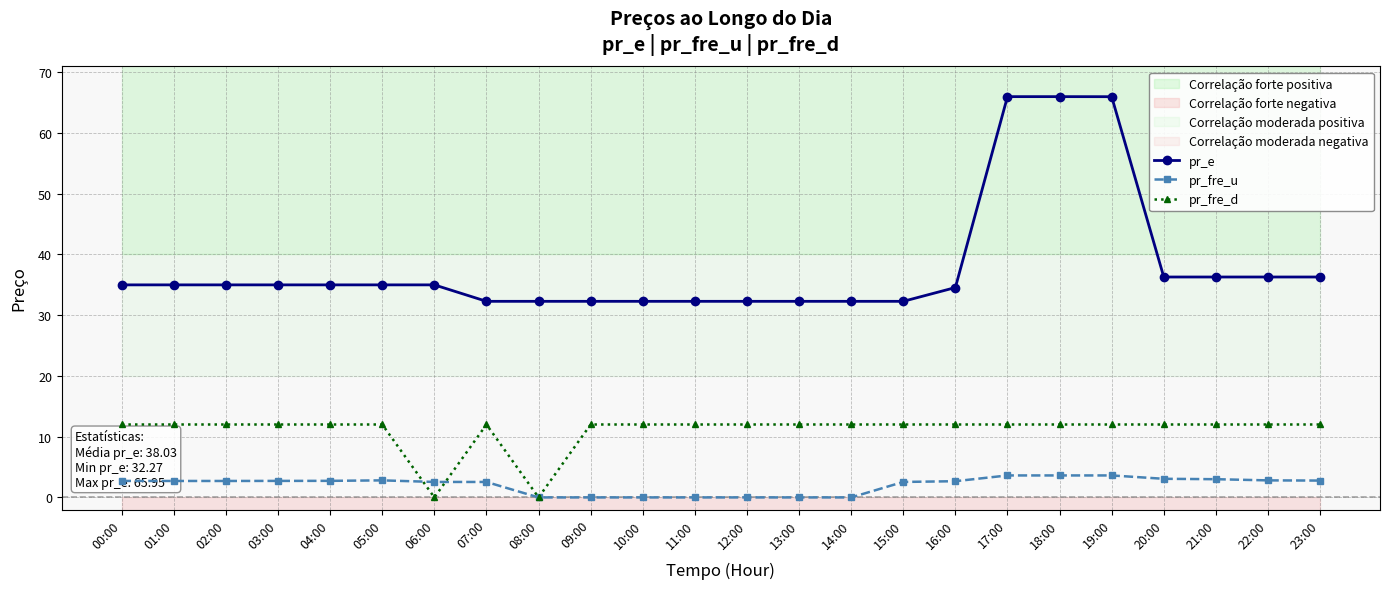

What are all the series names shown in the legend?

pr_e, pr_fre_u, pr_fre_d